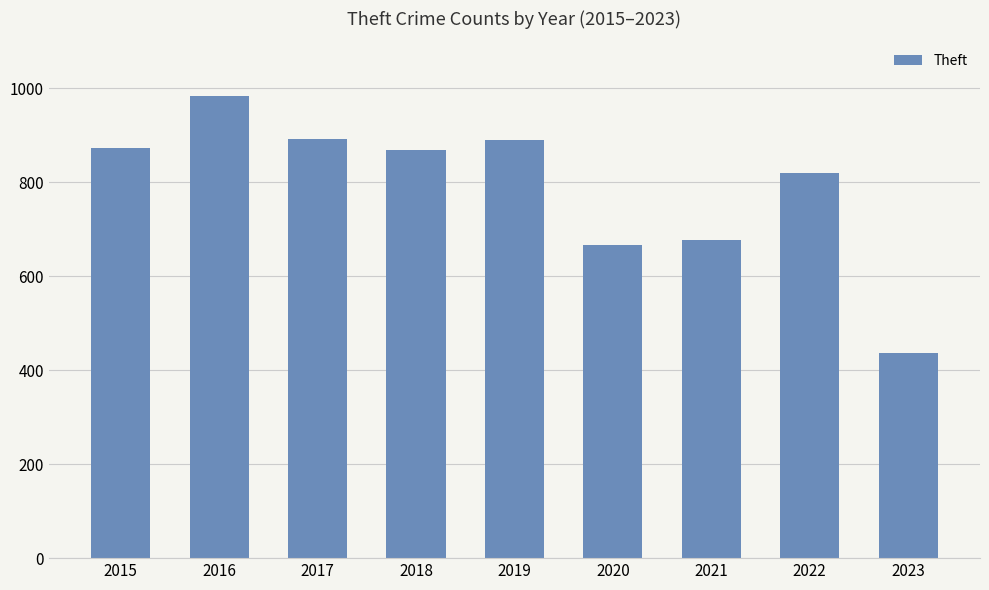

The chart shows a value of 1224 at 2019. True or false?

False